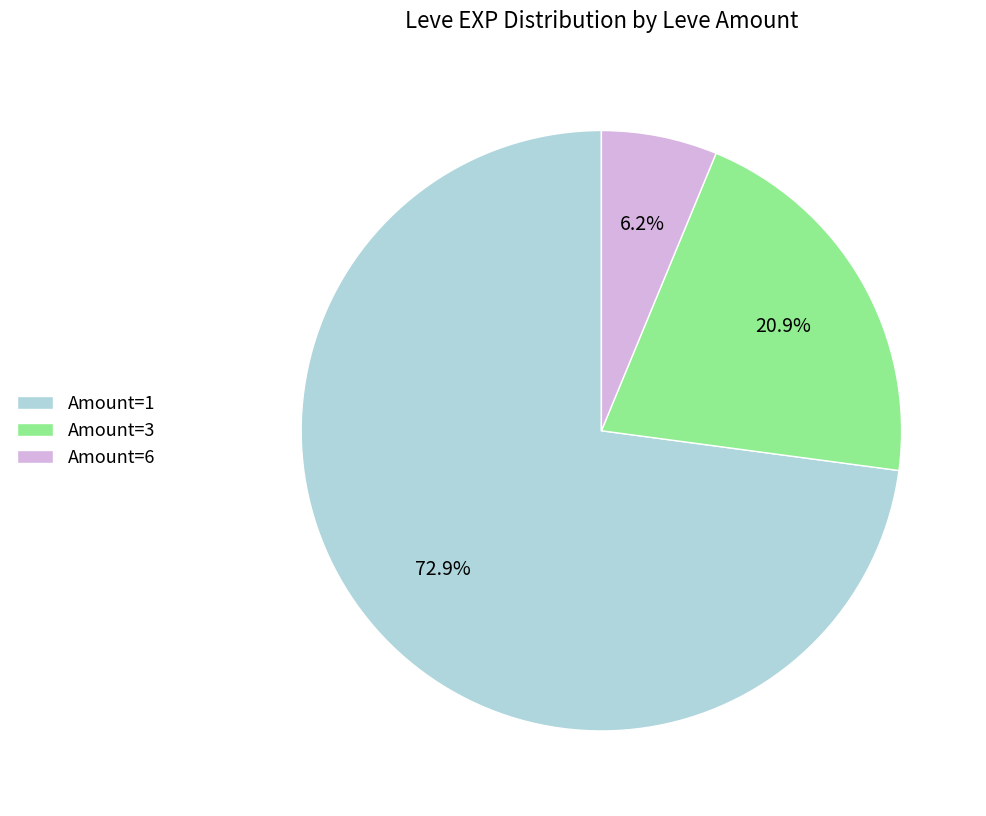

What is the ratio of the value at Amount=3 to the value at Amount=1?

0.3